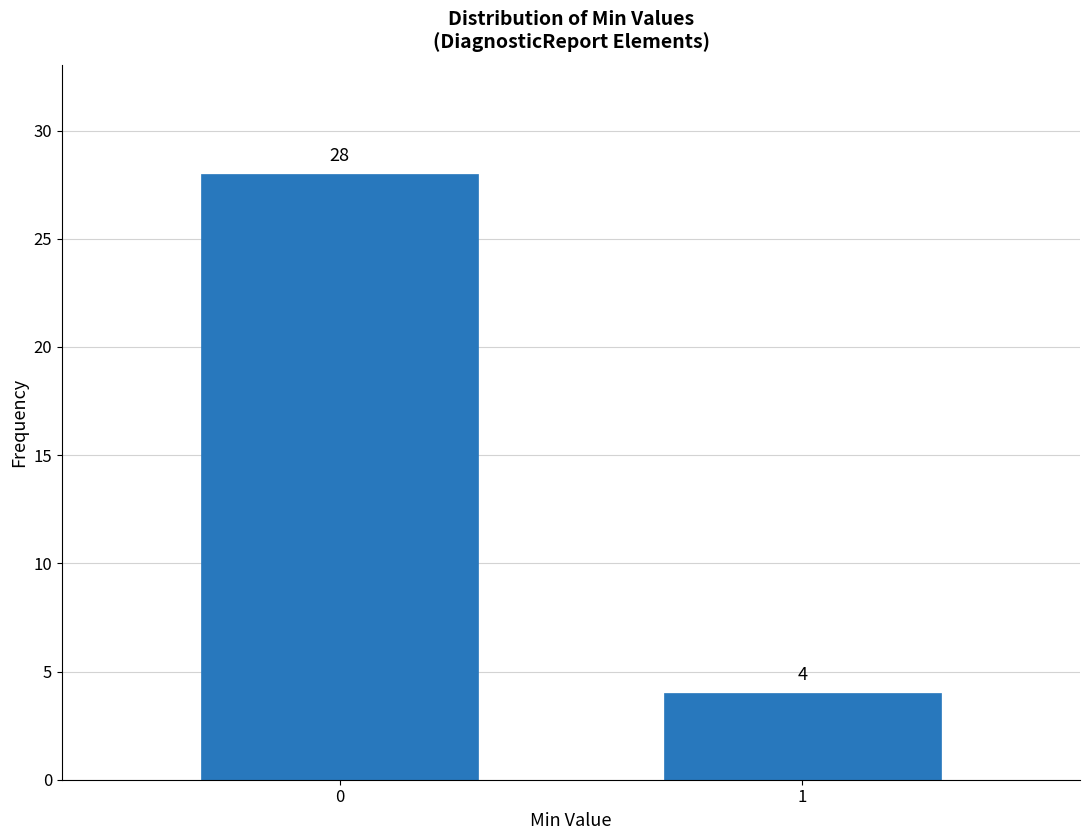

Reading left to right, list all the values displayed in this chart.

0=28	1=4